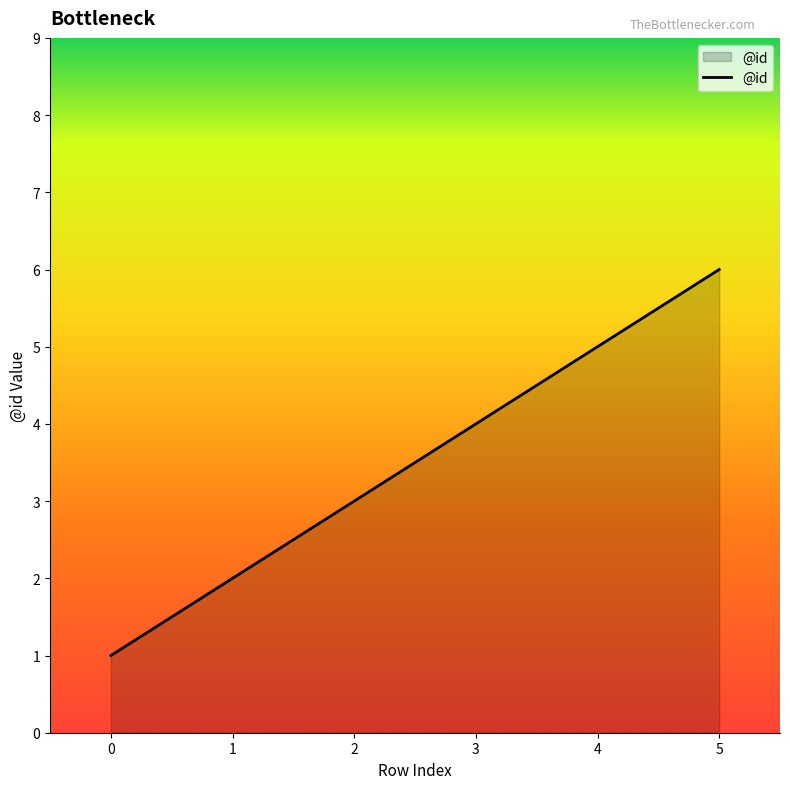

Rank the categories by value from highest to lowest.

5, 3, 2, 1, 0